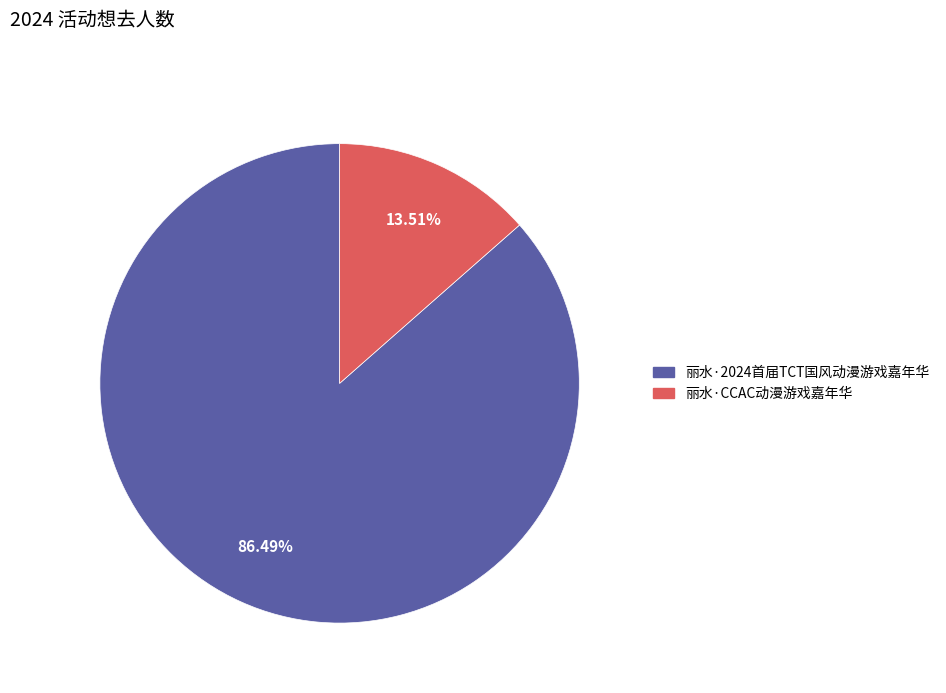

To the nearest percent, what is the difference between the 丽水·2024首届TCT国风动漫游戏嘉年华 and 丽水·CCAC动漫游戏嘉年华 slice percentages?

73%